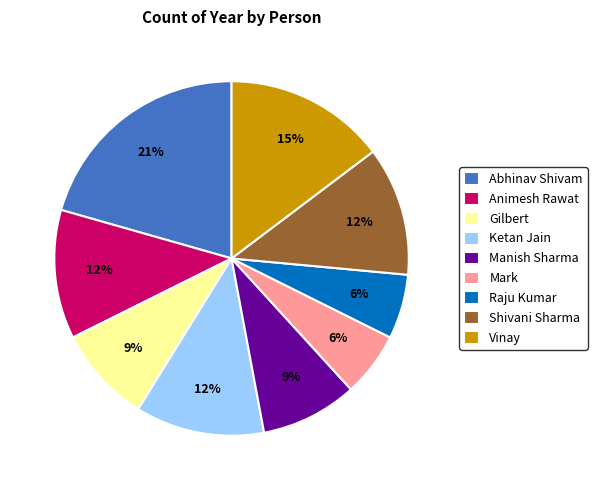

How many segments does this pie chart have?

9